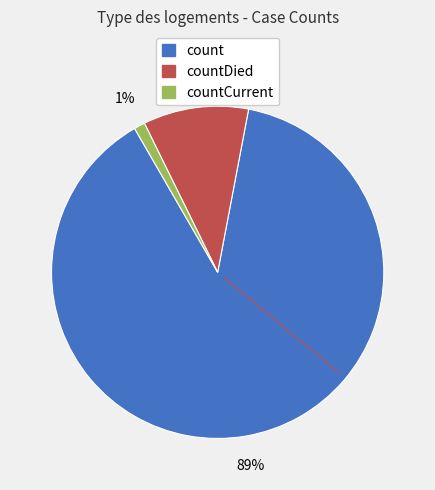

Does any single category account for the majority?

Yes